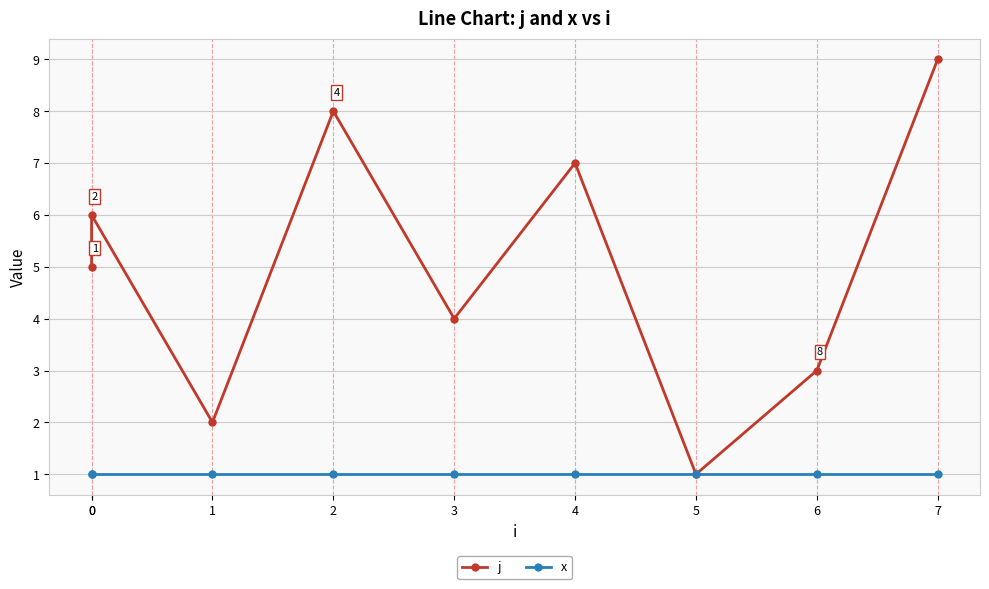

Which category has the highest value in the j series?

7